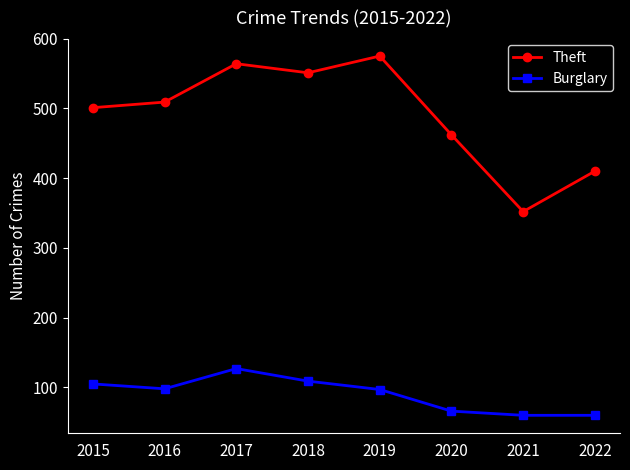

What is the difference between the Theft values at 2017 and 2015?

63